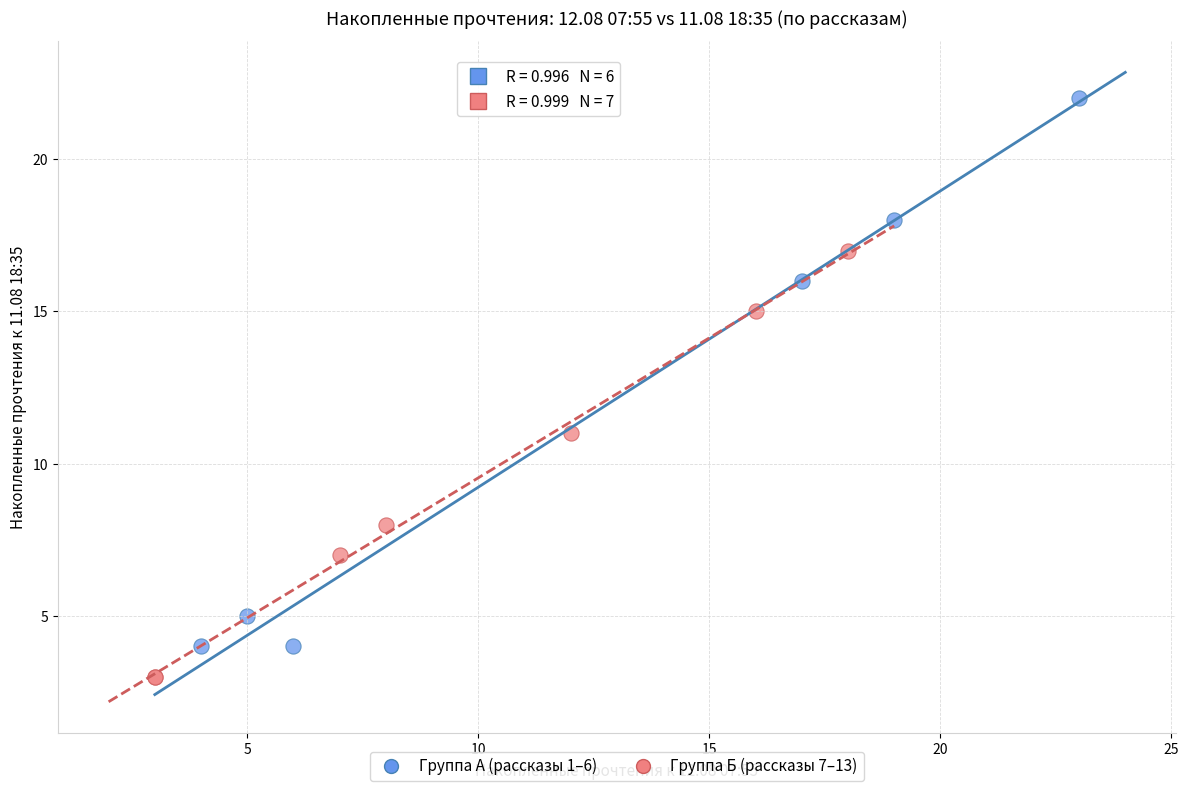

Which series contains the highest Y value?

Группа А (рассказы 1–6)